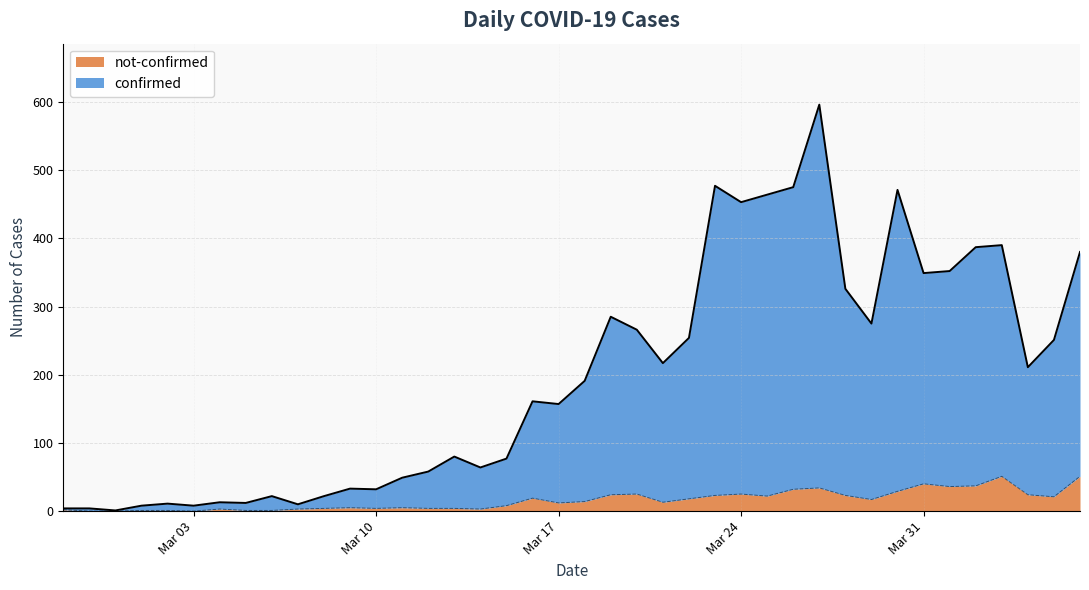

How many lines are shown in the chart?

2